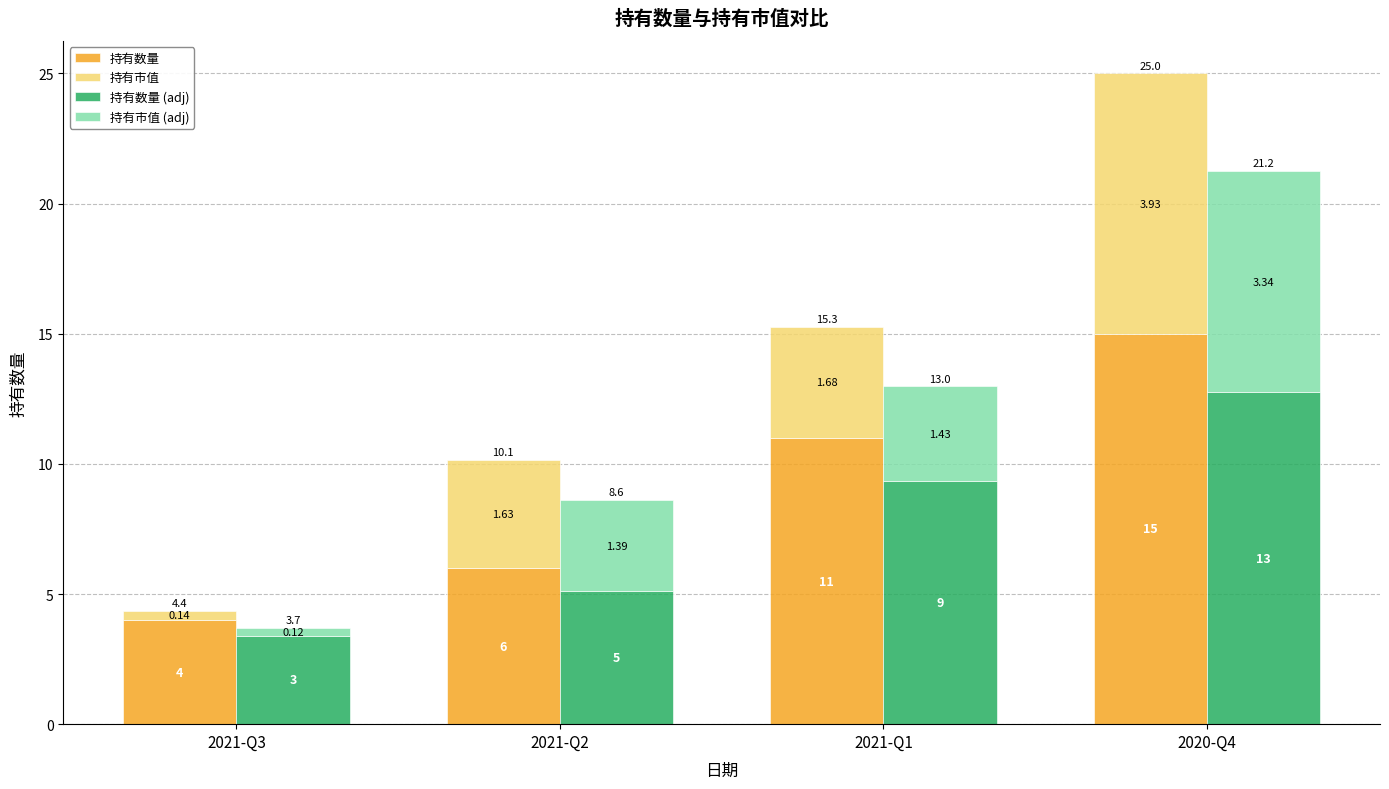

How many values in the 持有市值 (adj) series exceed 3?

3